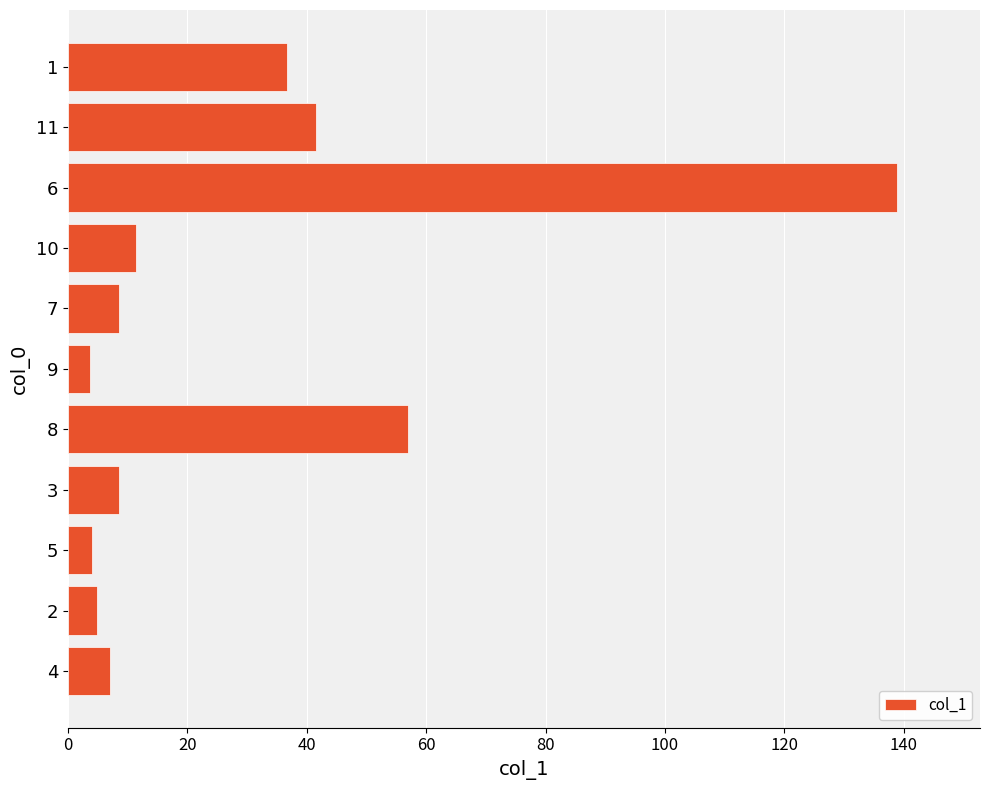

What is the change in value from 5 to 3?

+4.5